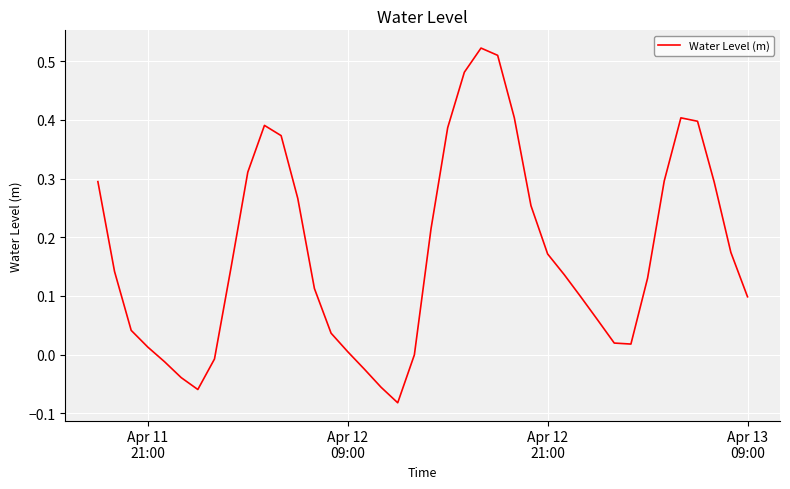

What is the difference between the maximum and minimum values?

0.6